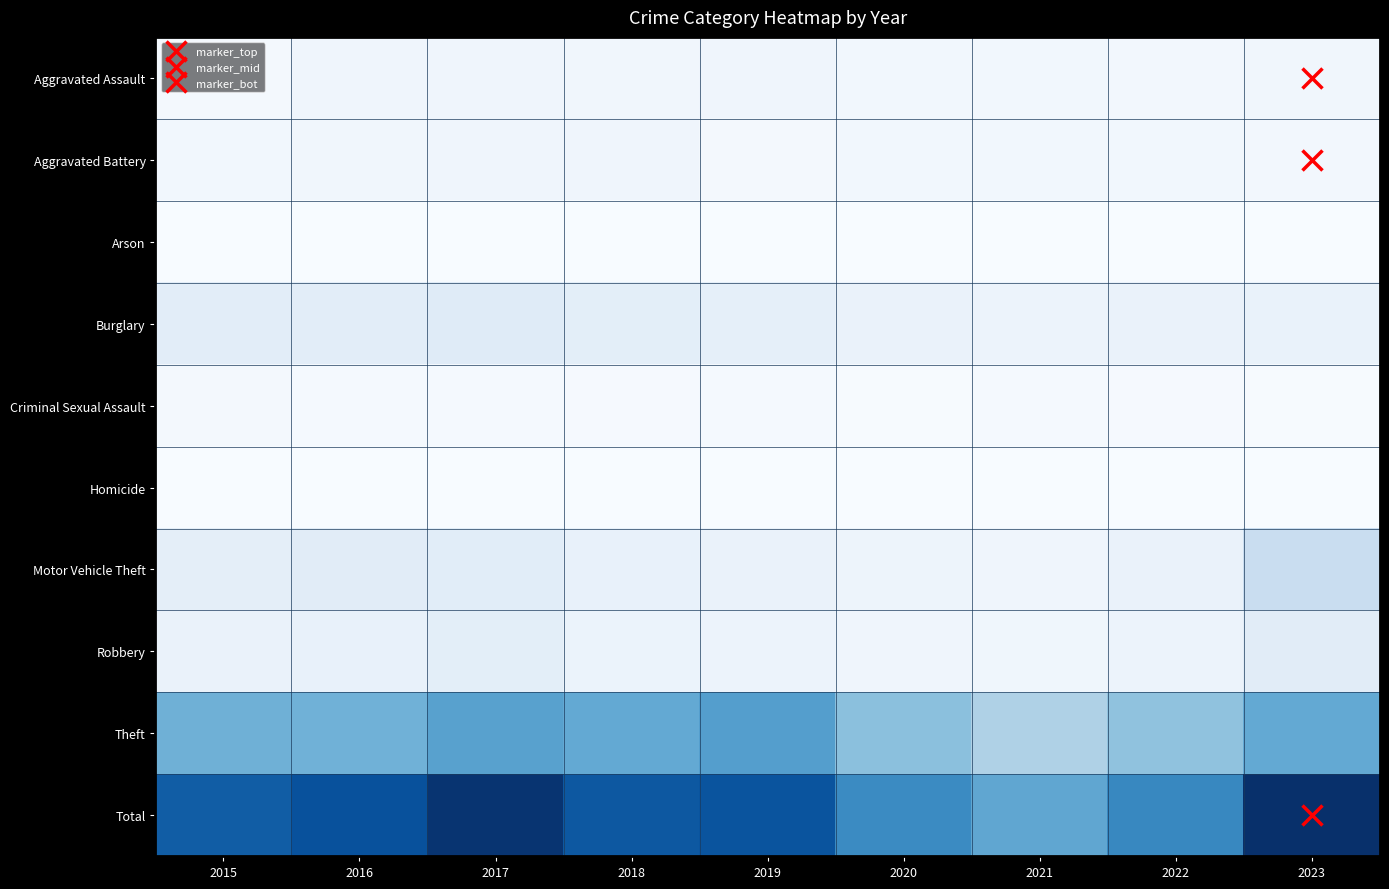

Between 2015 and 2022, which is larger?

2022